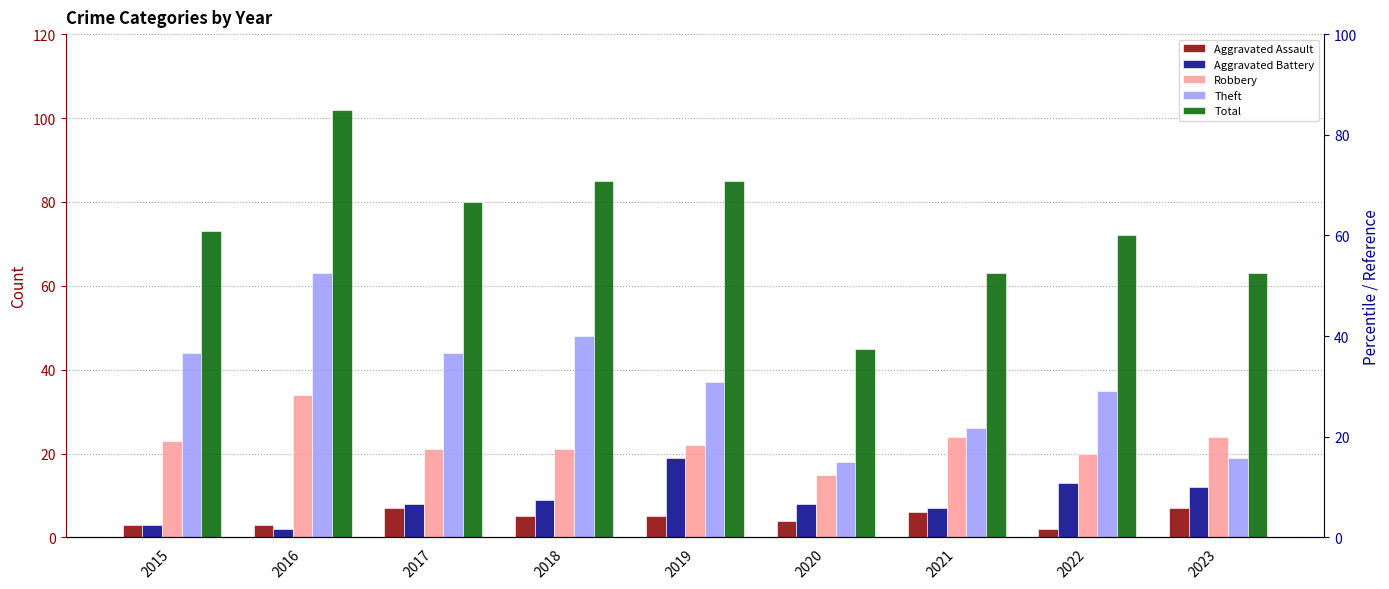

What value does the Robbery series have at 2020, to the nearest 5?

15